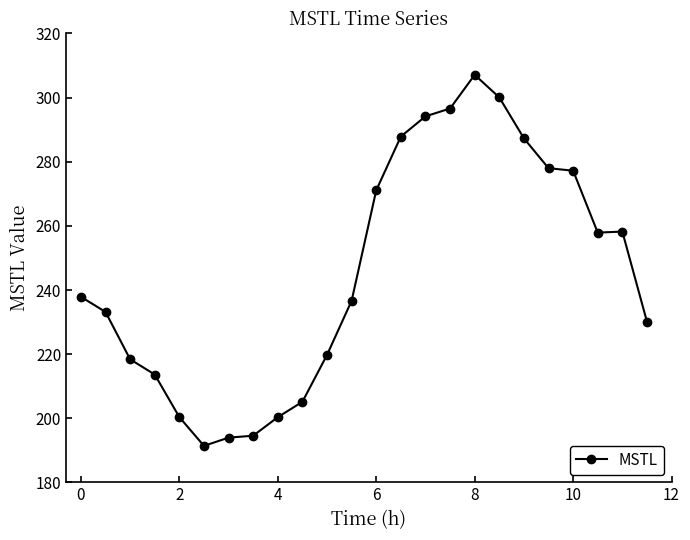

What is the maximum value shown in the chart?

307.1